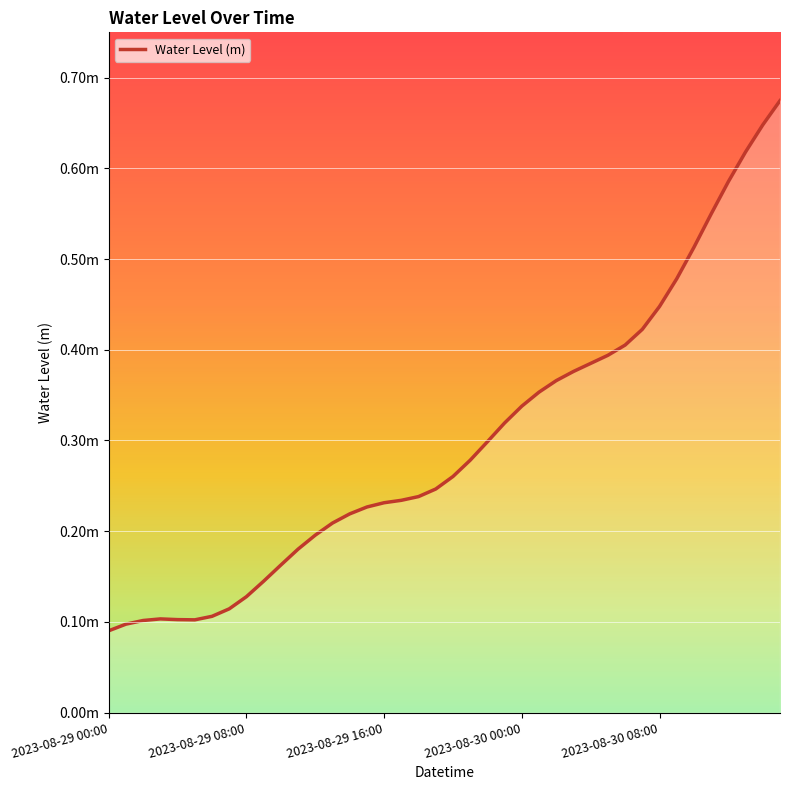

List the labels in order of value, largest first.

39, 38, 37, 36, 35, 34, 33, 32, 31, 30, 29, 28, 27, 26, 25, 24, 23, 22, 21, 20, 19, 18, 17, 16, 15, 14, 13, 12, 11, 10, 9, 8, 7, 6, 2023-08-30 00:00, 2023-08-30 08:00, 5, 2023-08-29 16:00, 2023-08-29 08:00, 2023-08-29 00:00